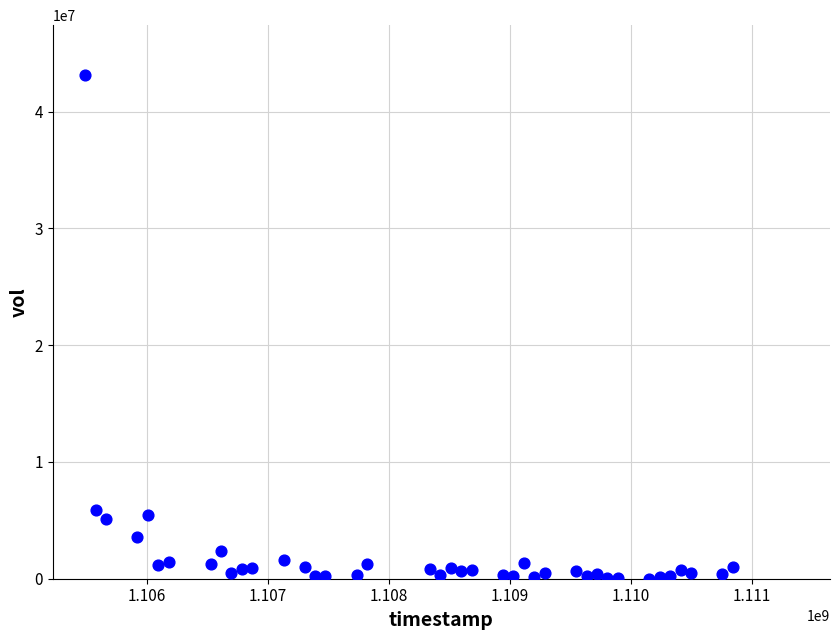

What is the range of X values (max minus min)?

5356800